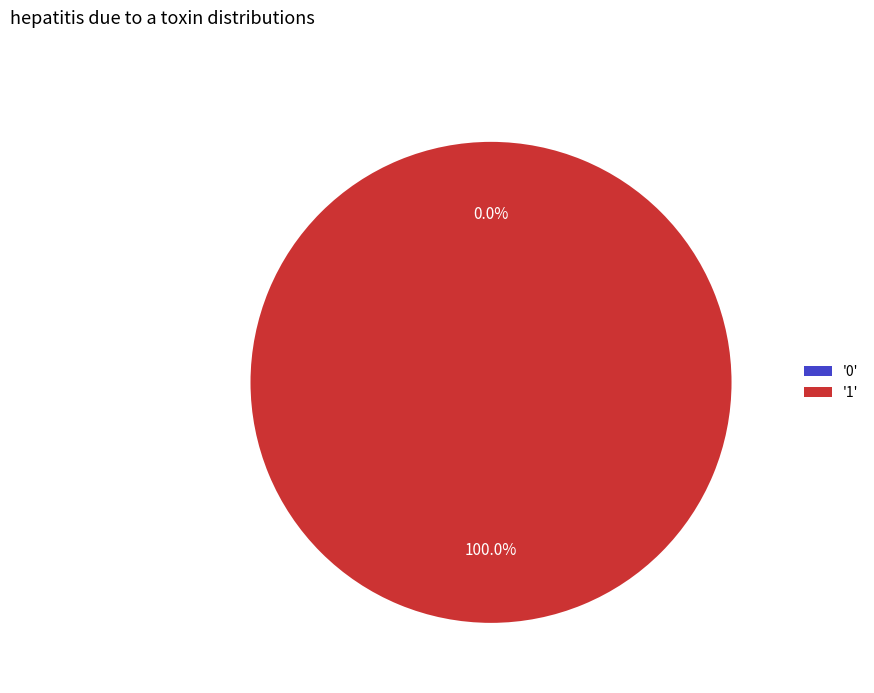

Is there any slice that represents more than half of the pie?

Yes